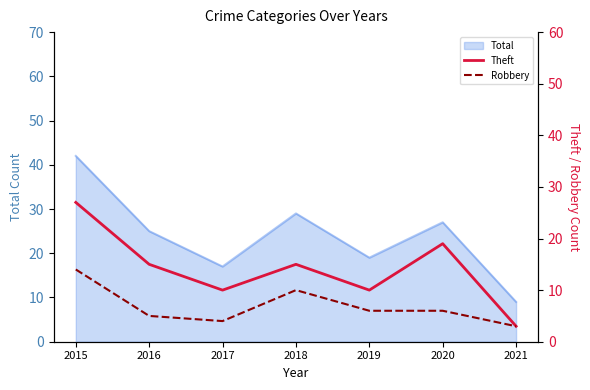

Which series has the largest total across all categories?

Theft